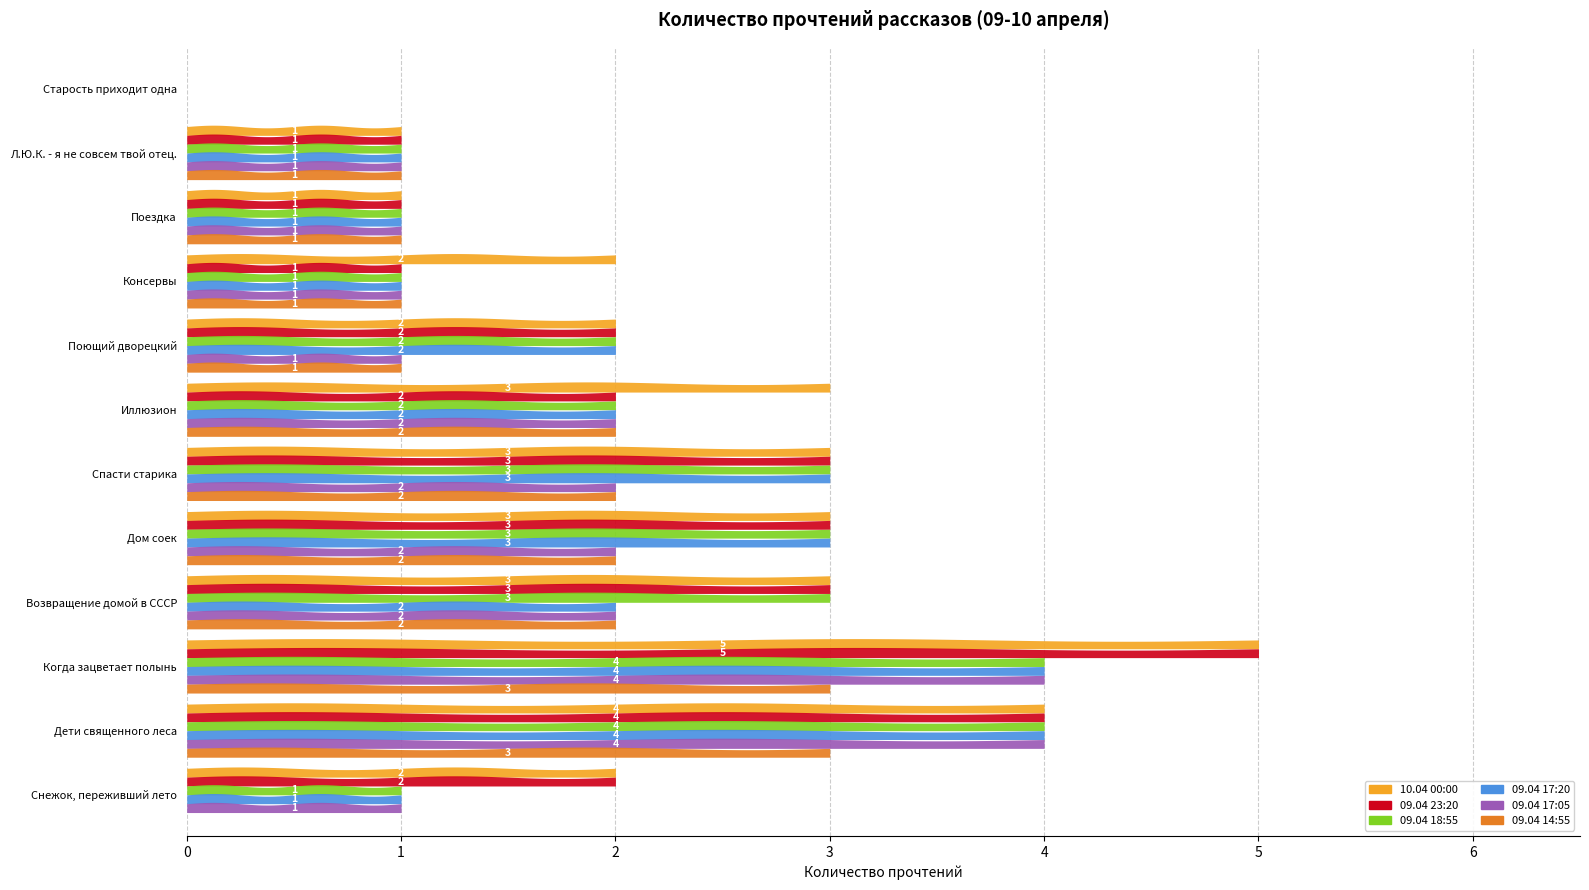

The 09.04 23:20 series shows 2 at Когда зацветает полынь. True or false?

False